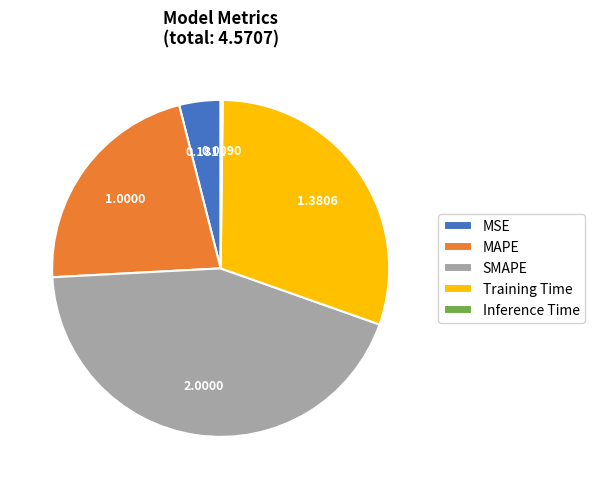

Do MSE and SMAPE together represent more than half of the pie?

No